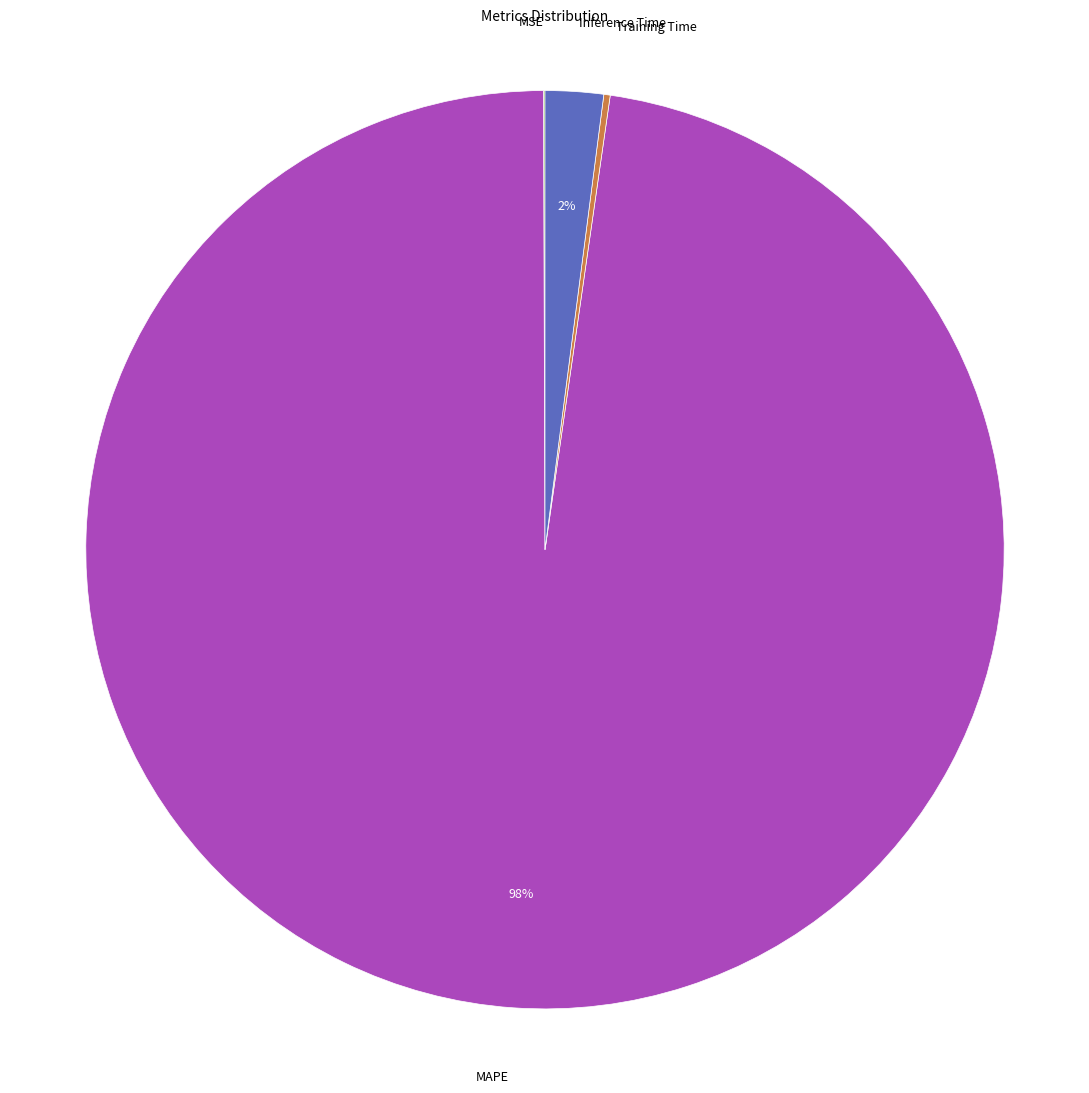

Does any single category account for the majority?

Yes